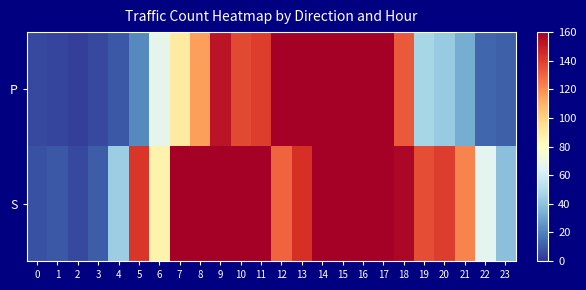

Count the number of categories in the chart.

24